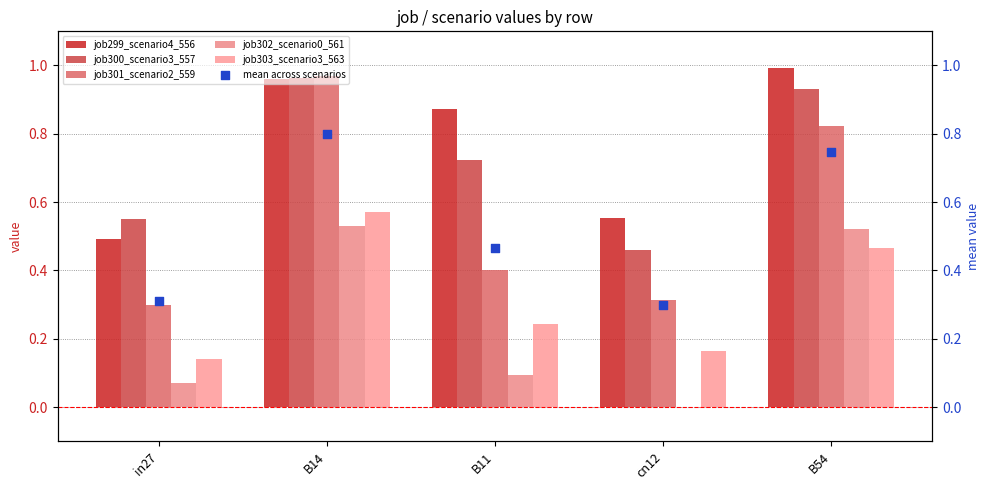

Which series has the largest total across all categories?

job299_scenario4_556